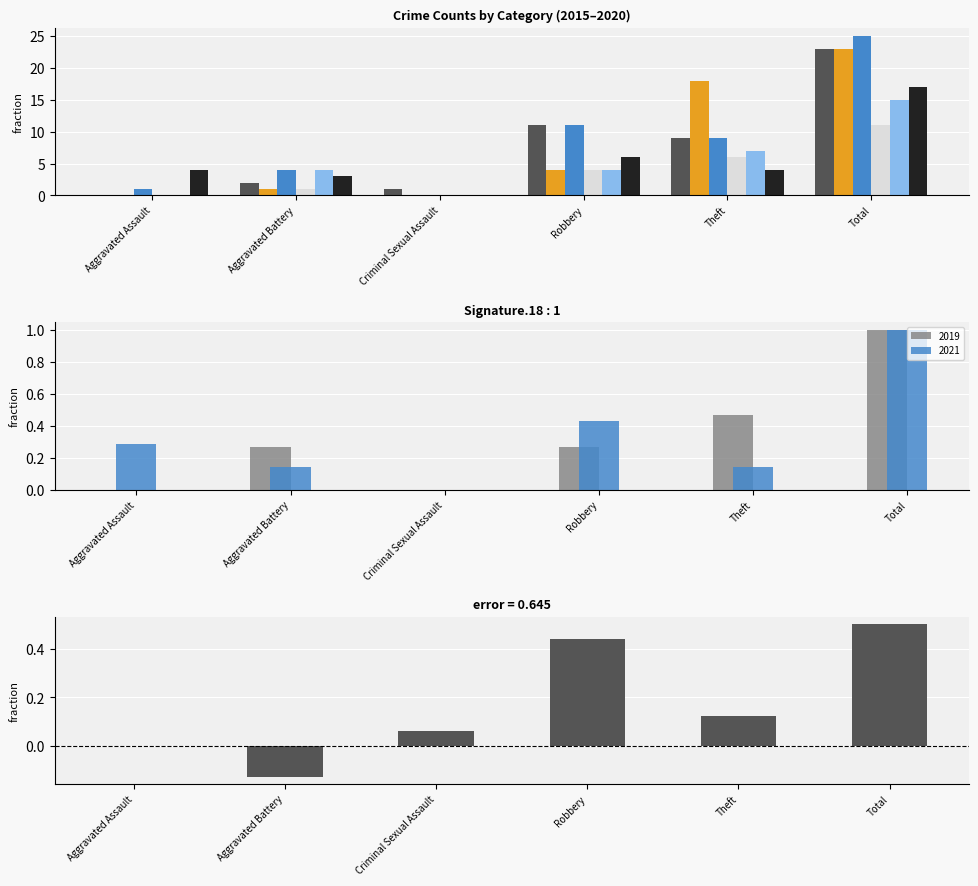

Reading left to right, list all the values displayed in this chart.

positive: 0.0	0.0	0.1	0.4	0.1	0.5
negative: 0.0	-0.1	0.0	0.0	0.0	0.0